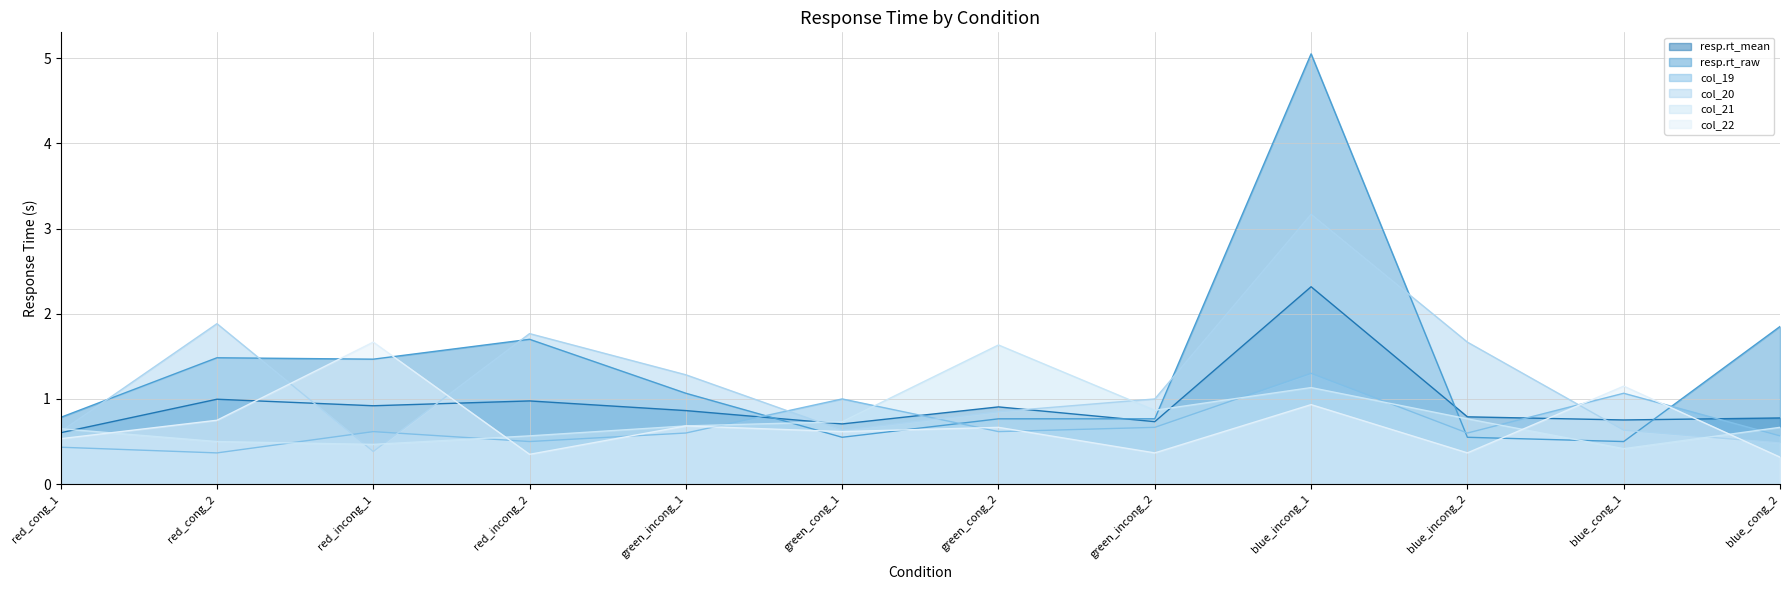

How many intersections are there between col_21 and col_20?

6